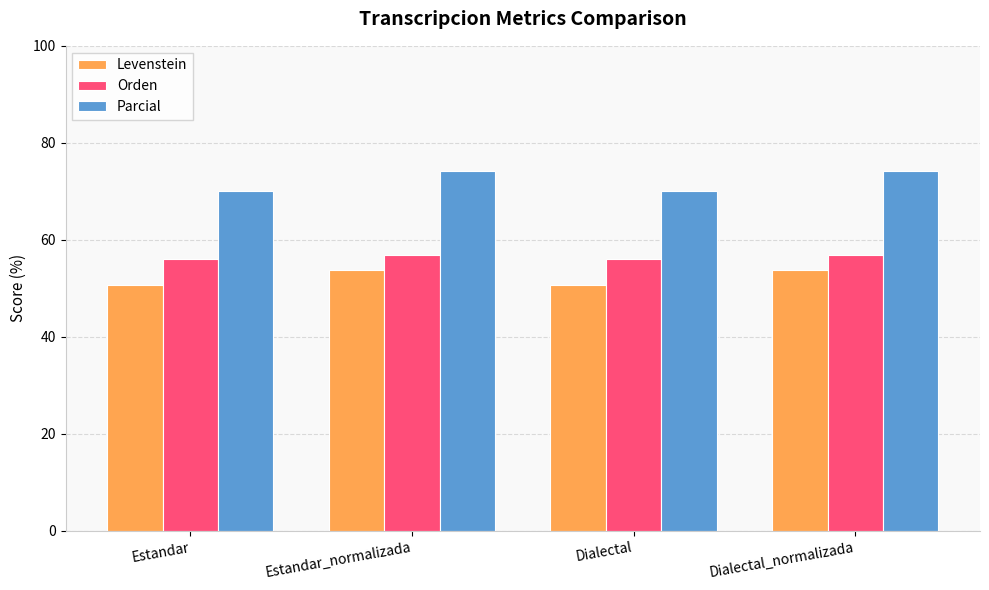

How many values in the Parcial series exceed 74?

2